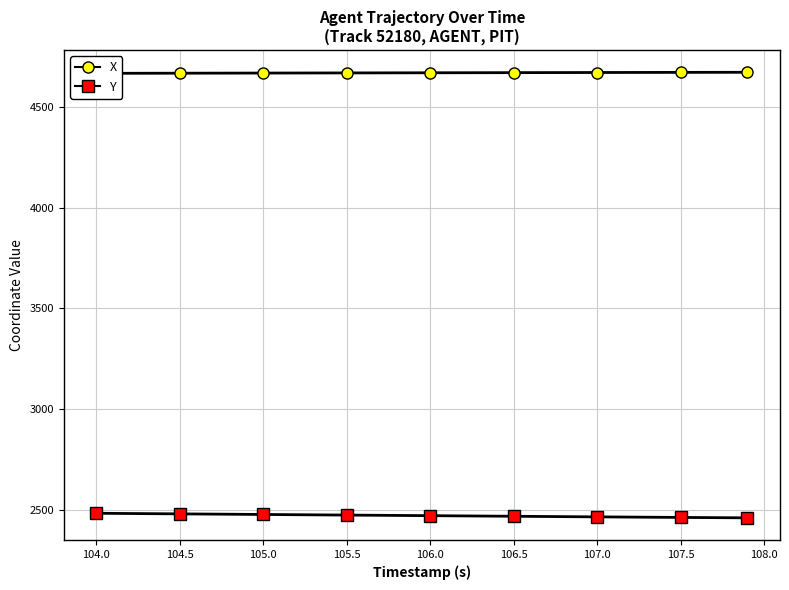

What are all the series names shown in the legend?

X, Y